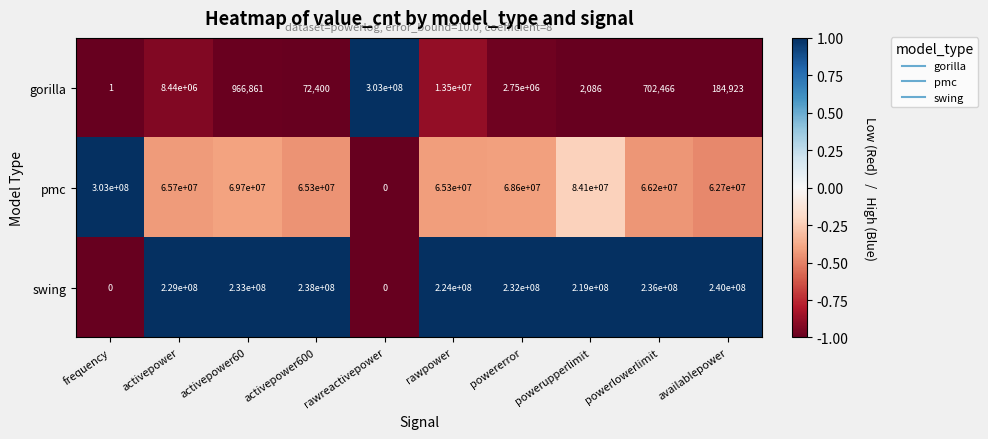

True or false: gorilla has a value of 2750000 at powererror.

True